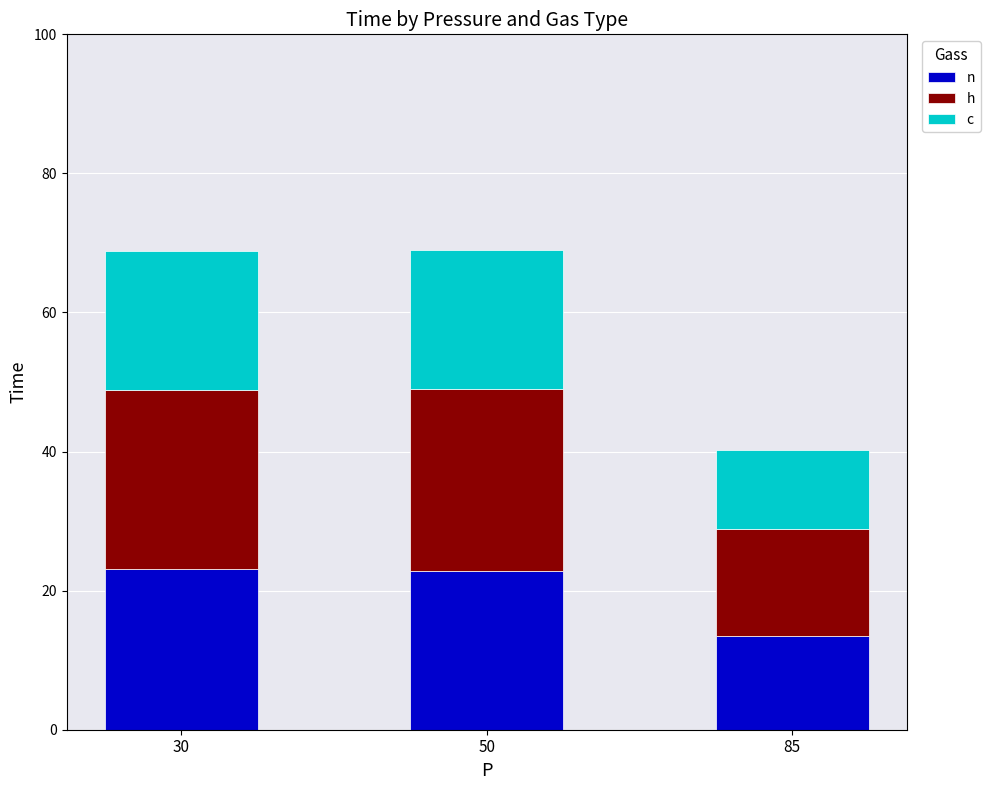

What is the total value across all series at 50?

69.0